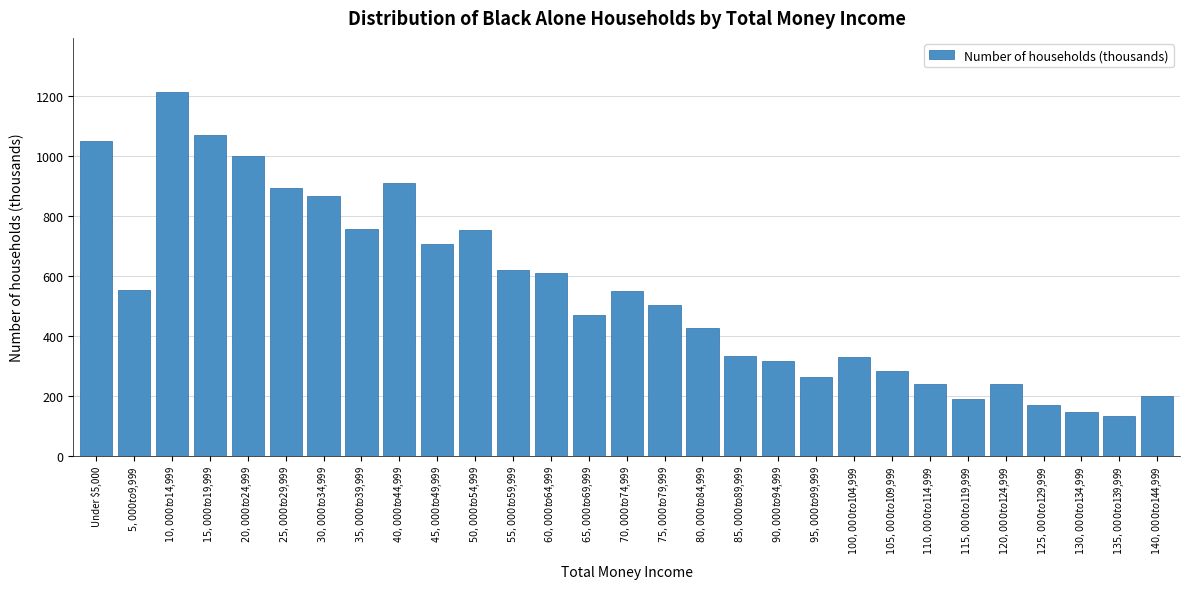

What is the minimum value shown in the chart?

131